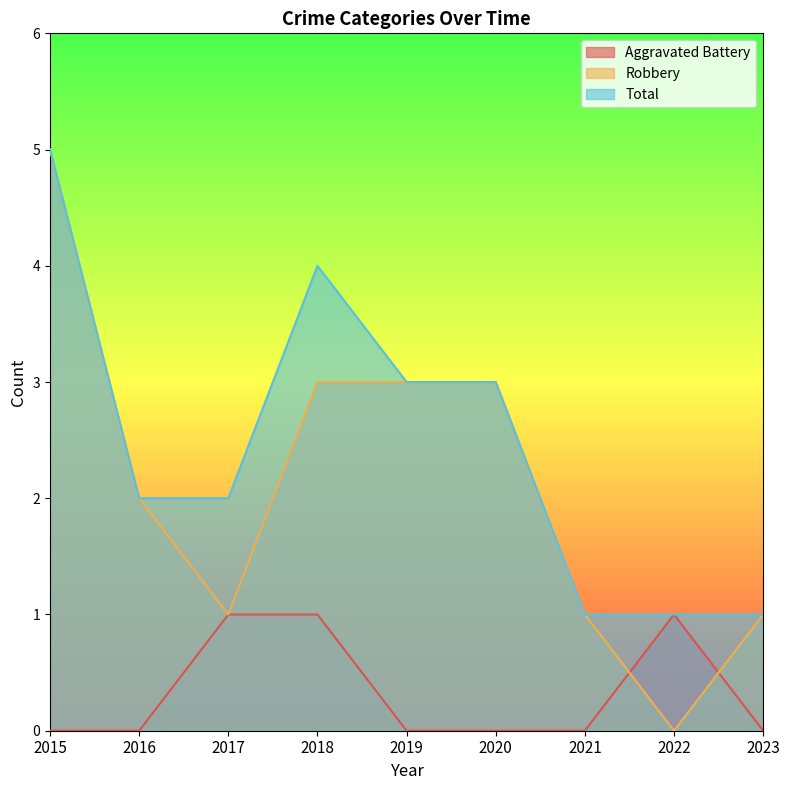

What is the sum of all Aggravated Battery values?

3